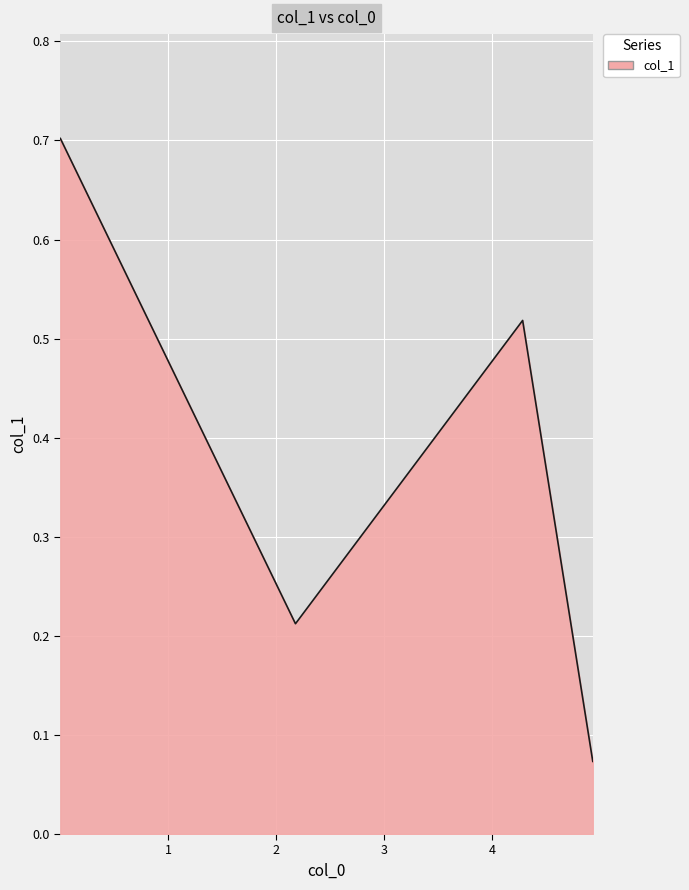

Count the values in the range 0 to 1.

4